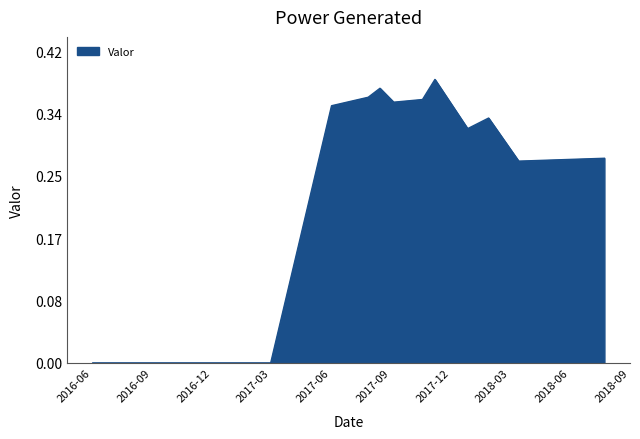

How many lines are shown in the chart?

1